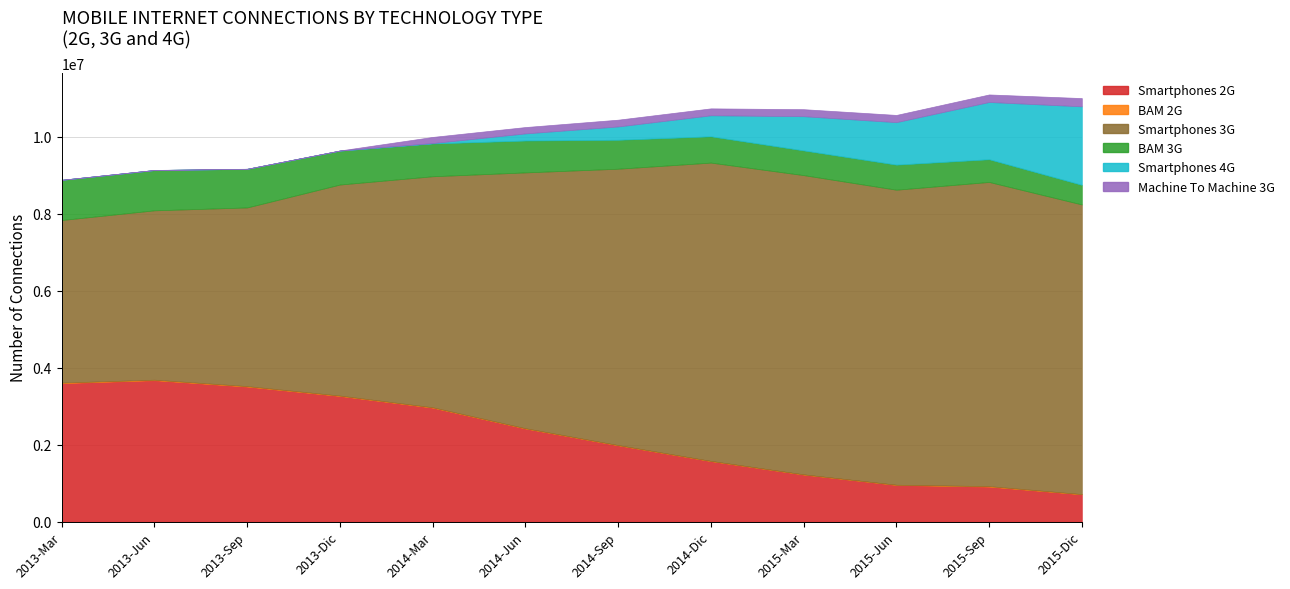

Reading left to right, what are all the values shown in this chart?

Smartphones 2G: 3597055	3672674	3507110	3263148	2959722	2418338	1982235	1572156	1223251	953612	909760	708870
BAM 2G: 12866	12402	11397	9232	9206	6545	4910	4106	3572	3465	11682	4892
Smartphones 3G: 4222888	4399238	4640825	5481834	6000090	6644281	7177727	7747491	7772025	7662936	7899858	7523609
BAM 3G: 1043525	1046507	1002953	881843	851910	828433	752246	683048	641843	651288	590079	509549
Smartphones 4G: 0	0	0	0	9829	184382	345396	545410	888052	1102739	1486280	2038046
Machine To Machine 3G: 1690	1920	2000	2443	159653	164814	175759	179774	181950	187503	195660	214133